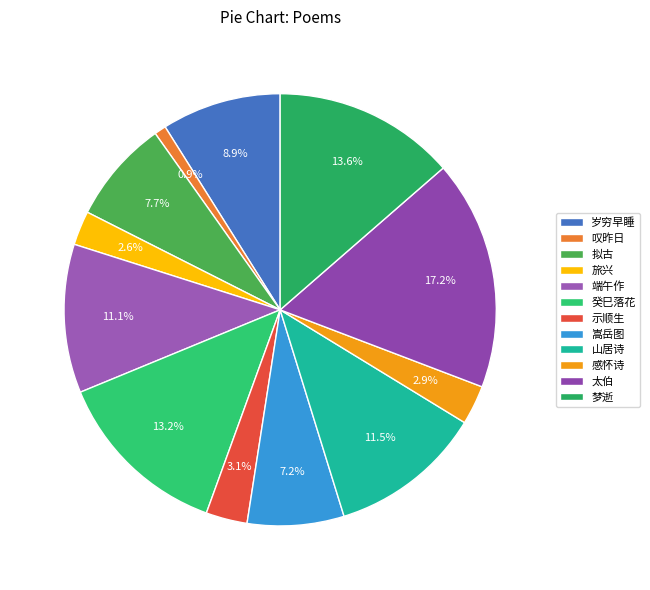

Is there a majority slice in this chart?

No